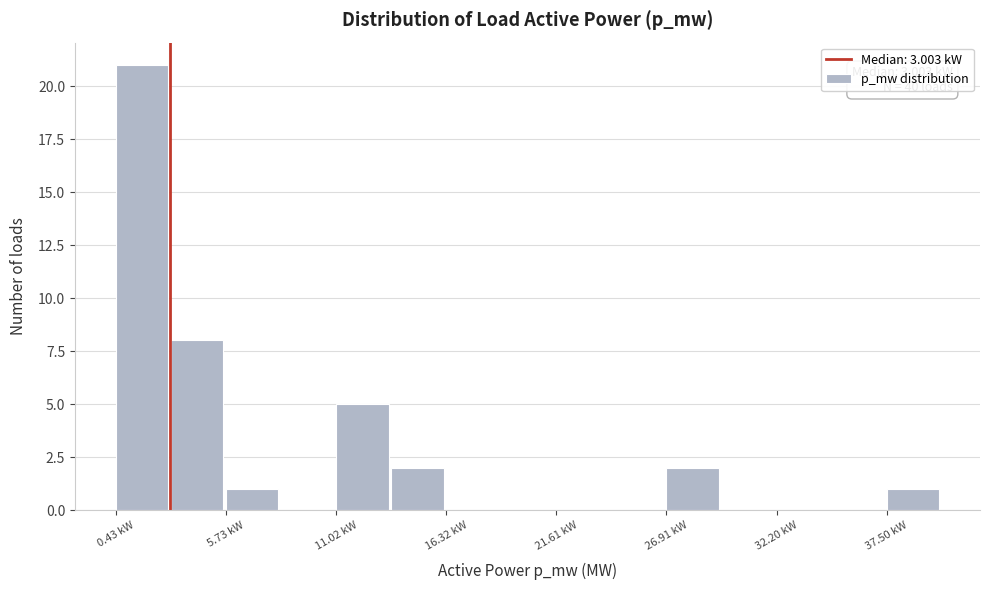

Read against the x-axis, roughly where is the centre of the tallest bar?

2